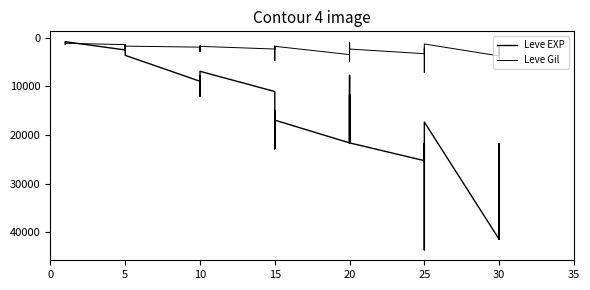

Which series has the largest total across all categories?

Leve EXP